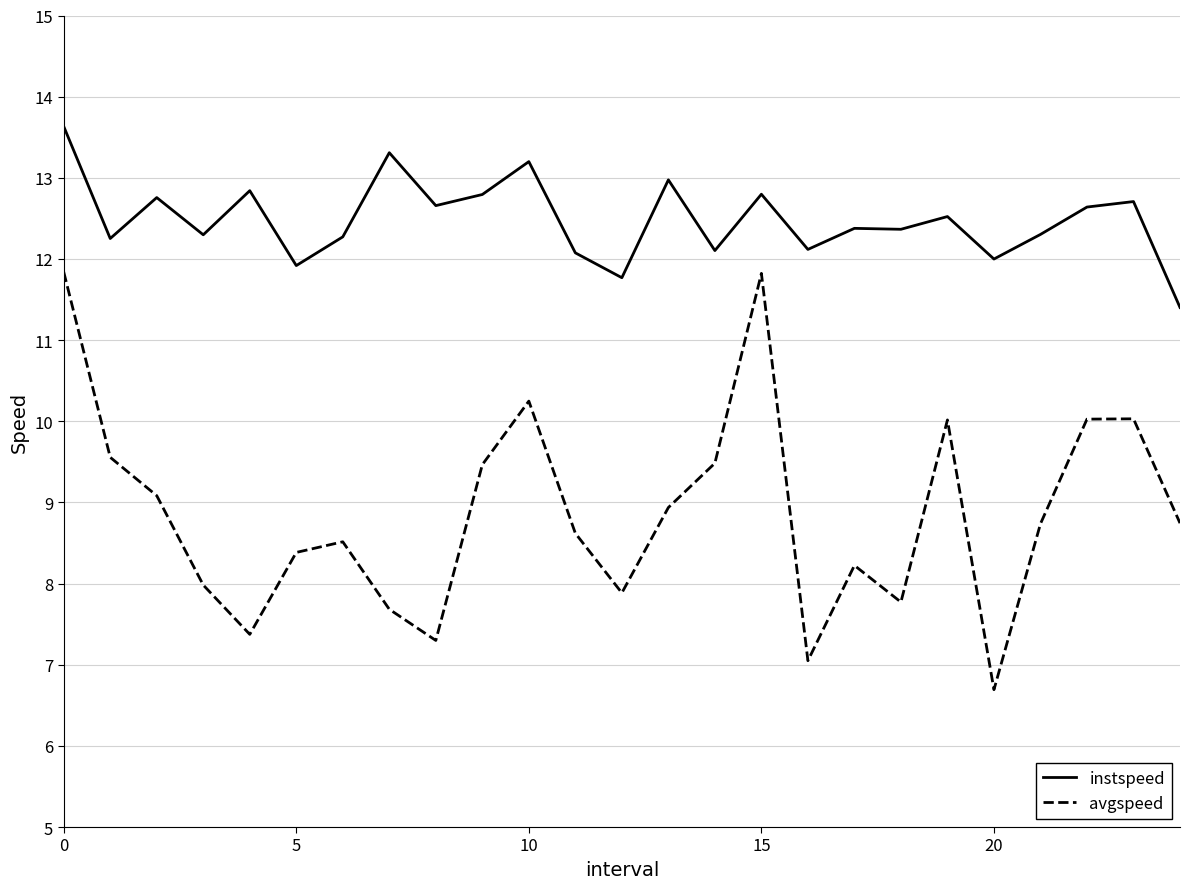

What is the lowest value of the avgspeed series?

6.7